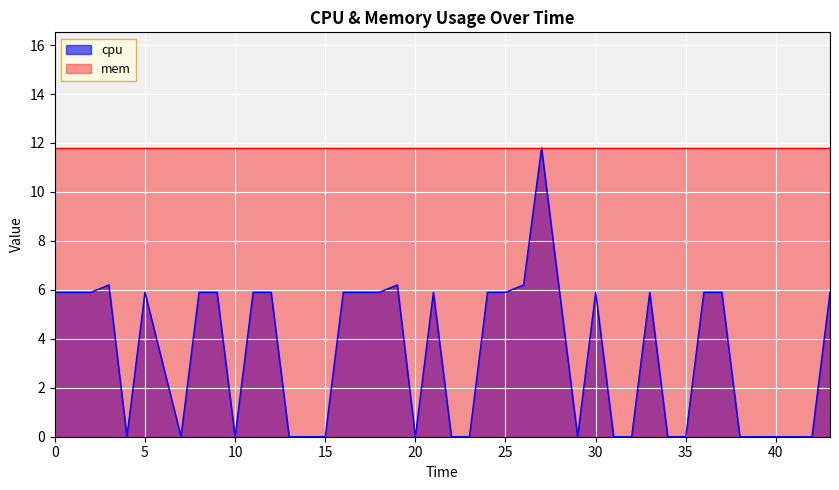

The value of mem at 35 is 11.8. True or false?

True